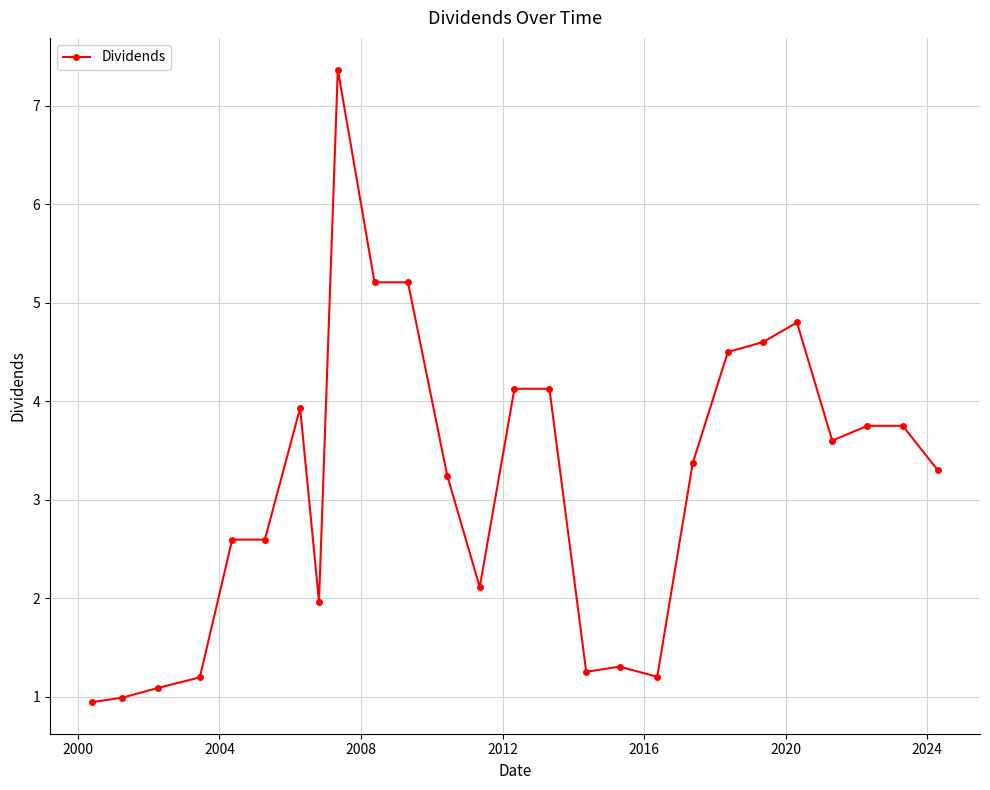

What is the value of the 23rd point from the left?

3.6